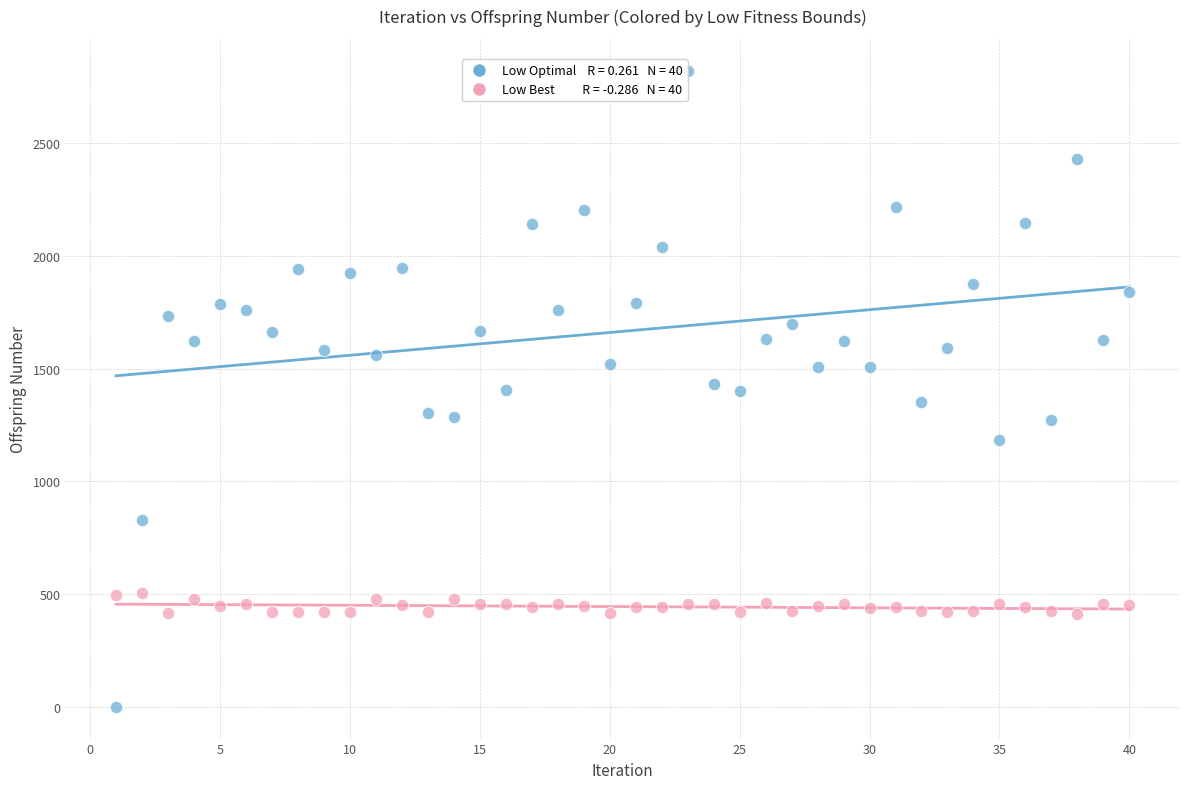

Across all data points, what is the range of Y values (max minus min)?

2823